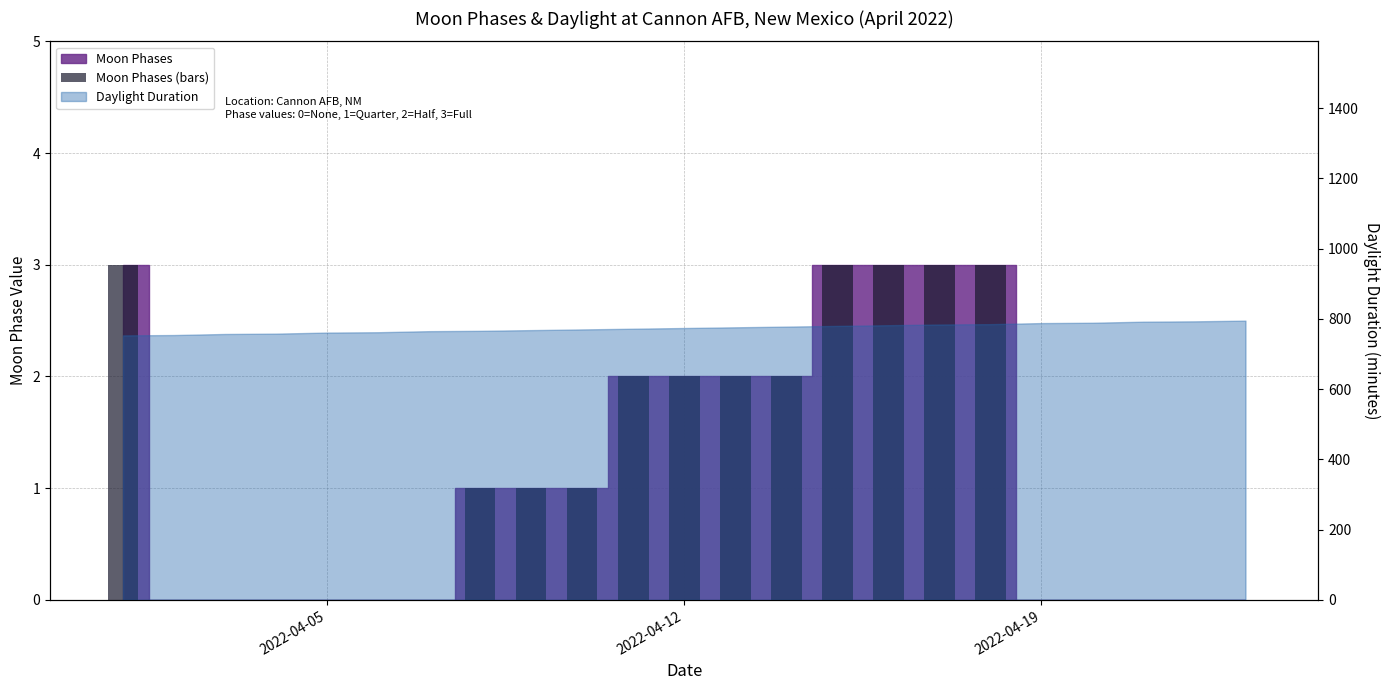

Count the values in the range 0 to 2.

18